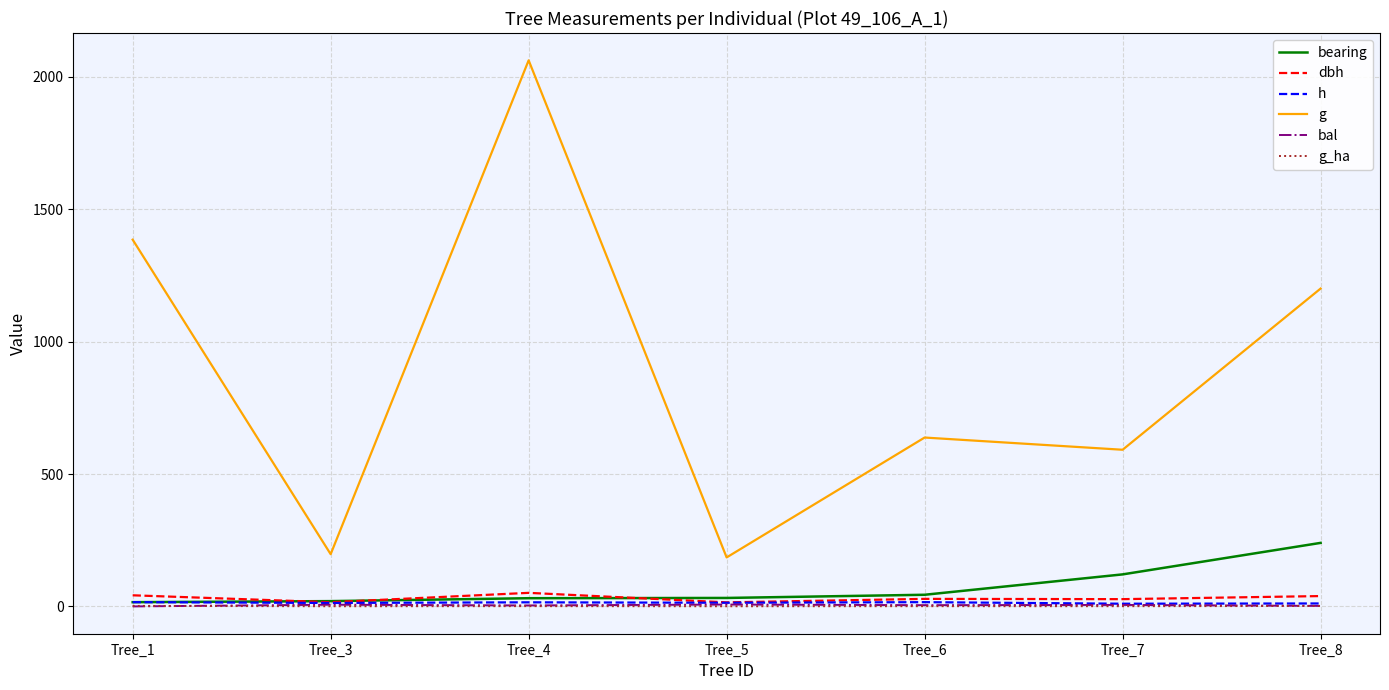

True or false: bearing and g cross at least once.

False